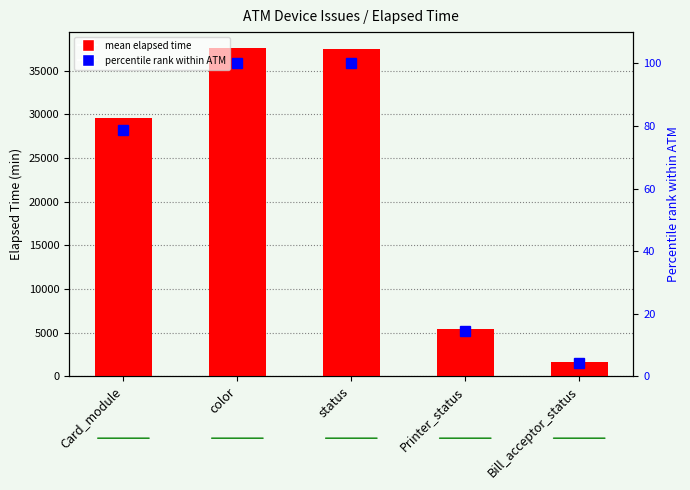

Reading right to left, what are all the values shown in this chart?

mean elapsed time: 1574.0	5410.5	37526.3	37538.2	29536.5
percentile rank within ATM: 4.2	14.4	100.0	100.0	78.7